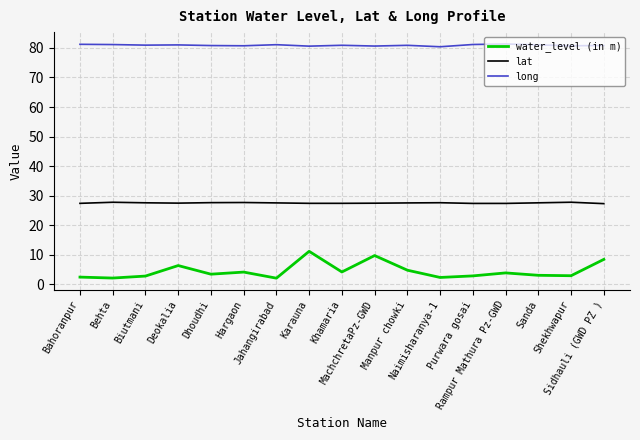

Does the chart have visible grid lines?

Yes